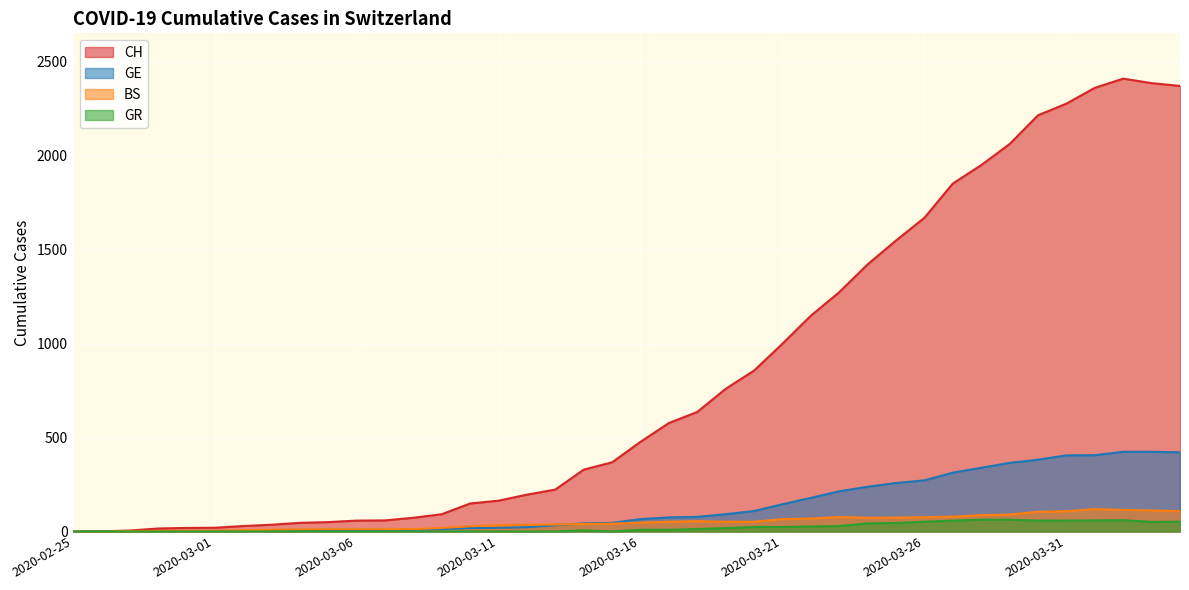

What is the spread (max minus min) of values at 2020-03-21?

975